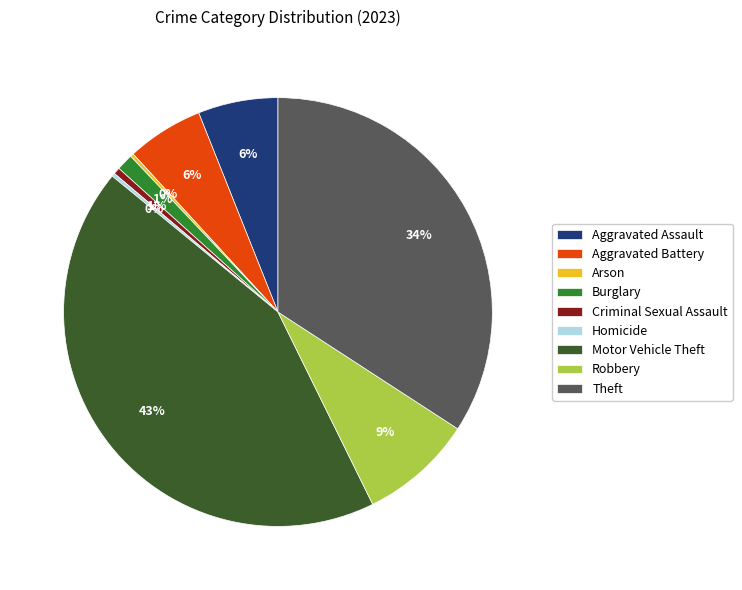

Which slice is the largest?

Motor Vehicle Theft